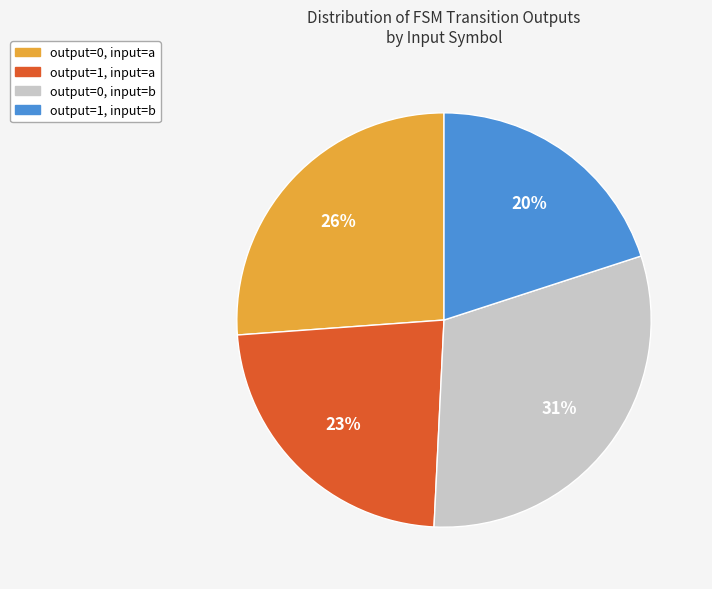

Is there any slice that represents more than half of the pie?

No